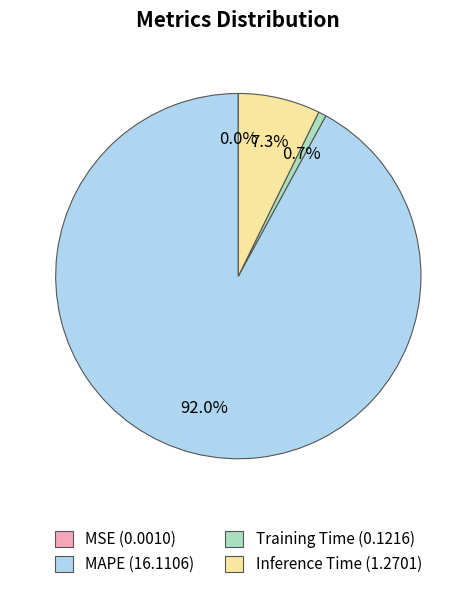

What portion of the pie excludes Training Time (0.1216)?

99.3%